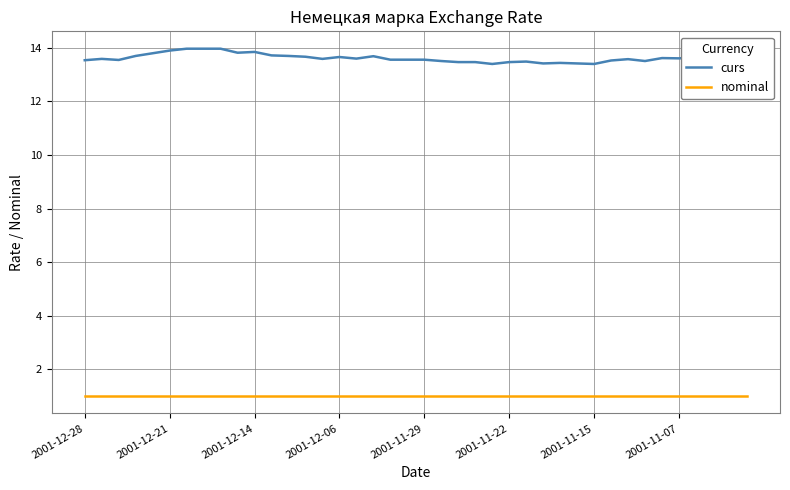

Which series has the widest spread of values?

curs